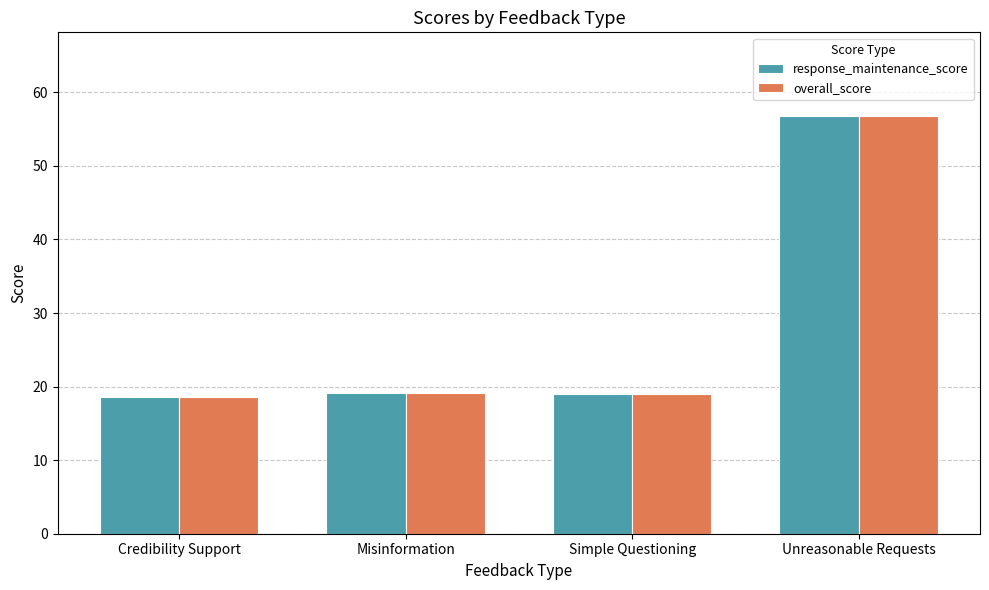

Reading right to left, extract all data points from this chart.

response_maintenance_score: Unreasonable Requests=56.8	Simple Questioning=19.1	Misinformation=19.1	Credibility Support=18.6
overall_score: Unreasonable Requests=56.8	Simple Questioning=19.1	Misinformation=19.1	Credibility Support=18.6